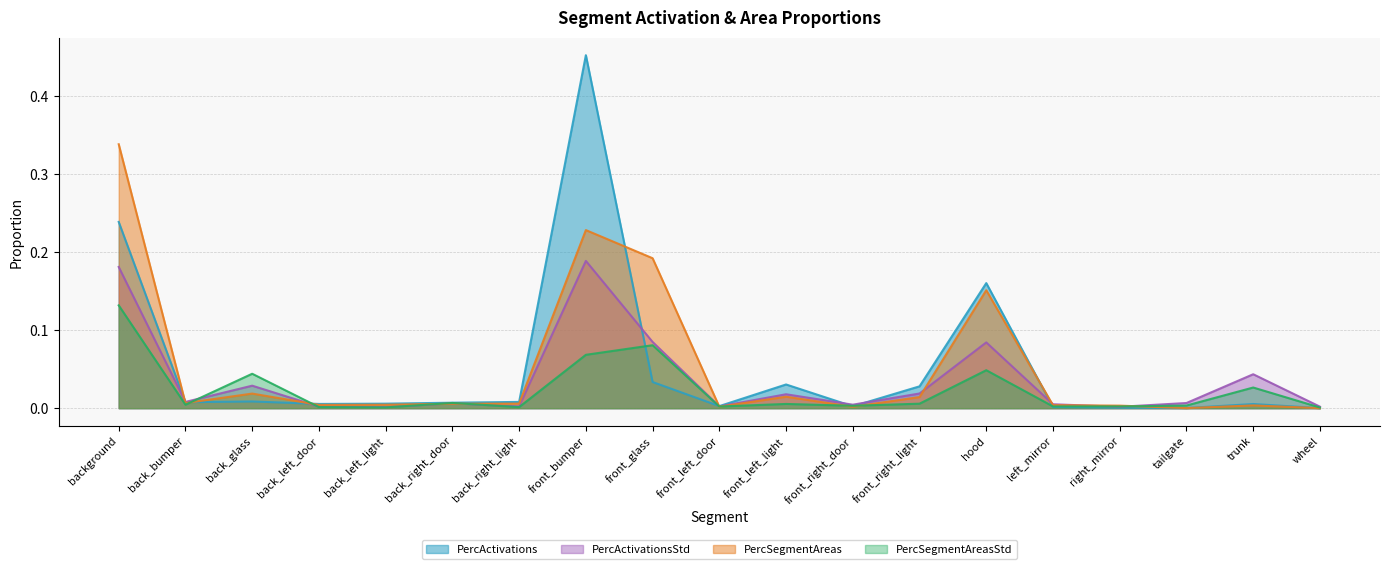

Which series changed the most between front_glass and front_left_door?

PercSegmentAreas